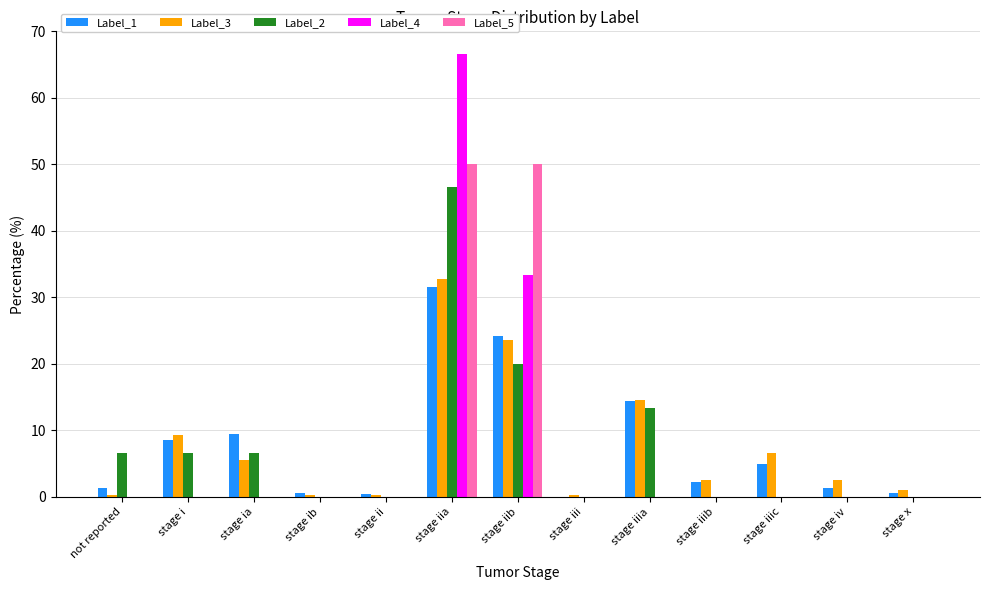

At which category is the sum across all series the highest?

stage iia